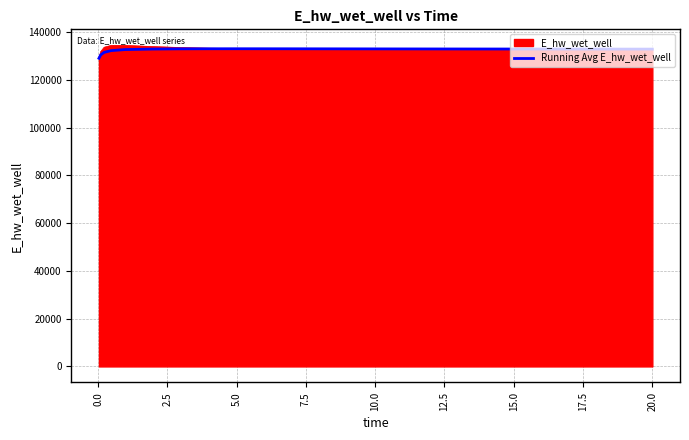

What is the minimum value for E_hw_wet_well?

128975.4